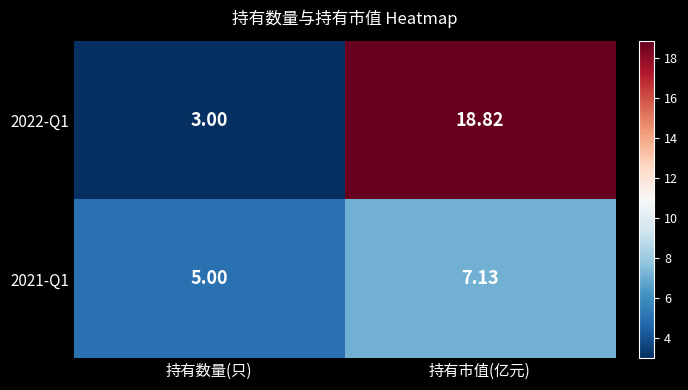

At 持有市值(亿元), list the series in order from largest to smallest.

2022-Q1, 2021-Q1